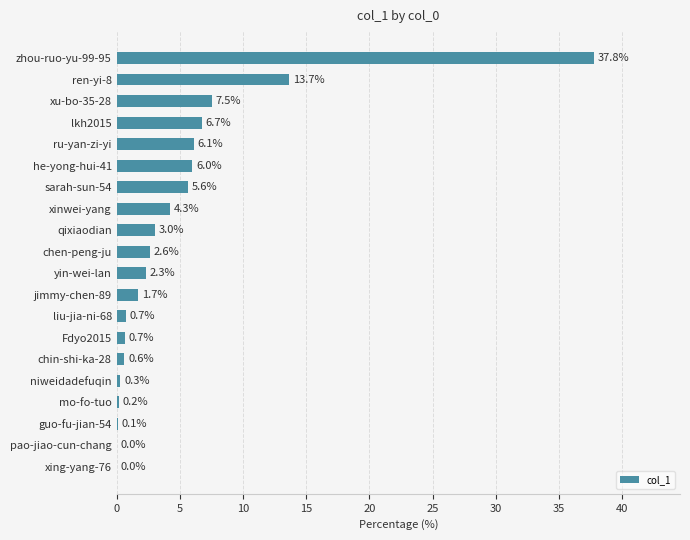

Where is the data nearest to the value 18?

ren-yi-8